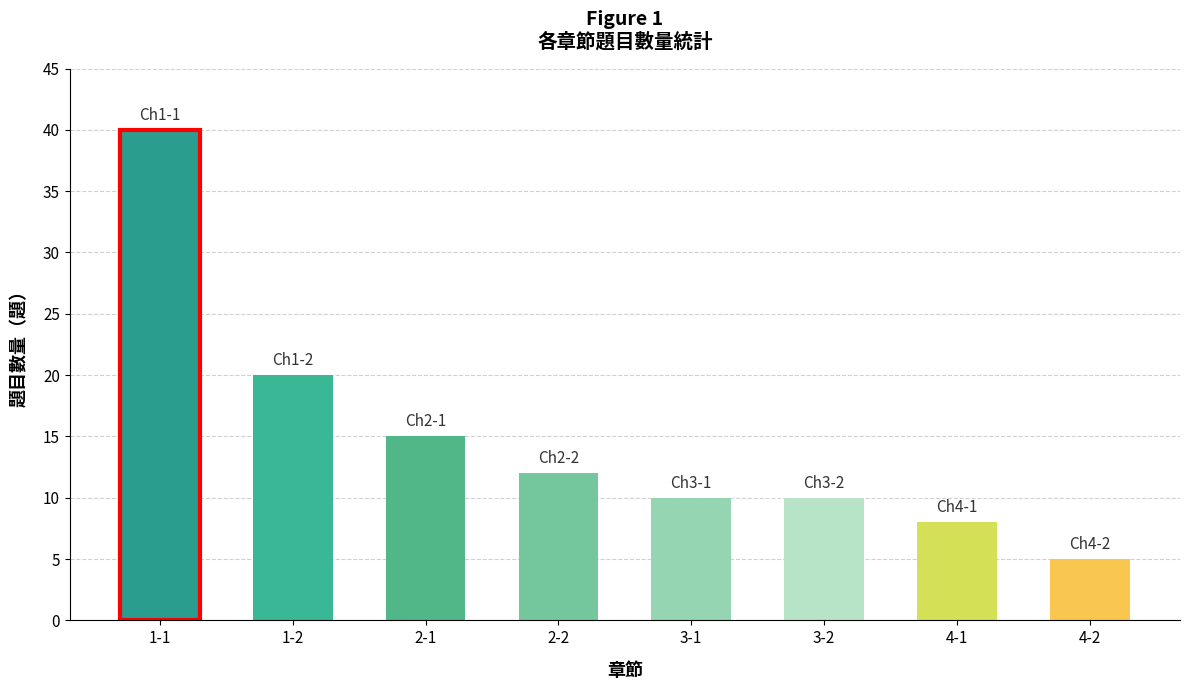

What is the maximum value shown in the chart?

40